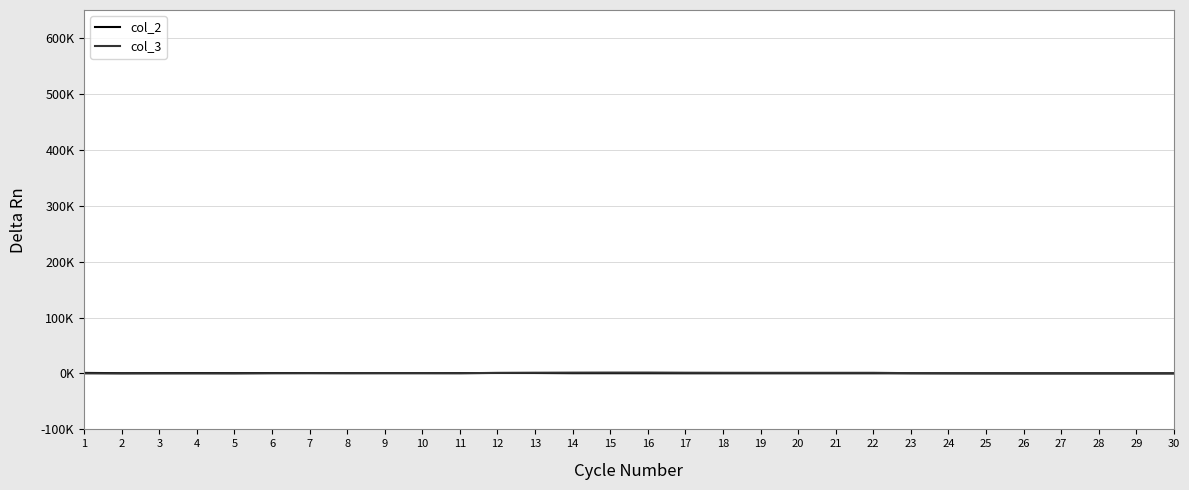

True or false: col_2 and col_3 intersect in this chart.

True